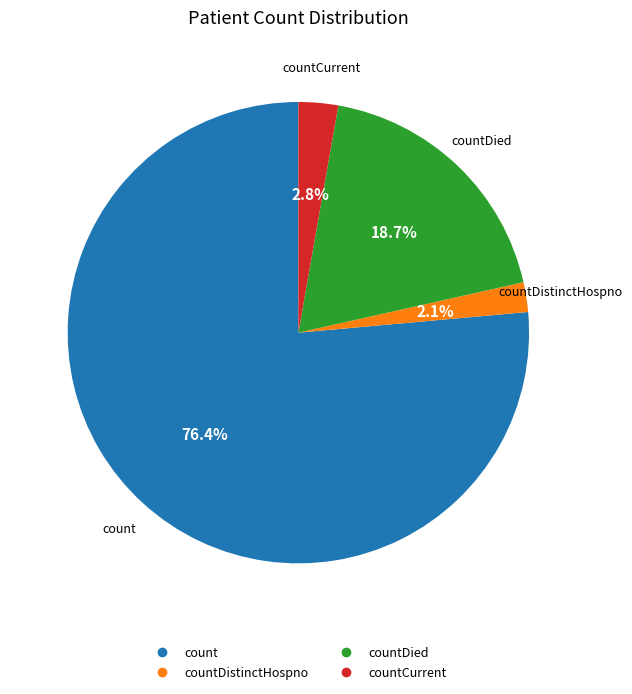

Does any single category account for the majority?

Yes